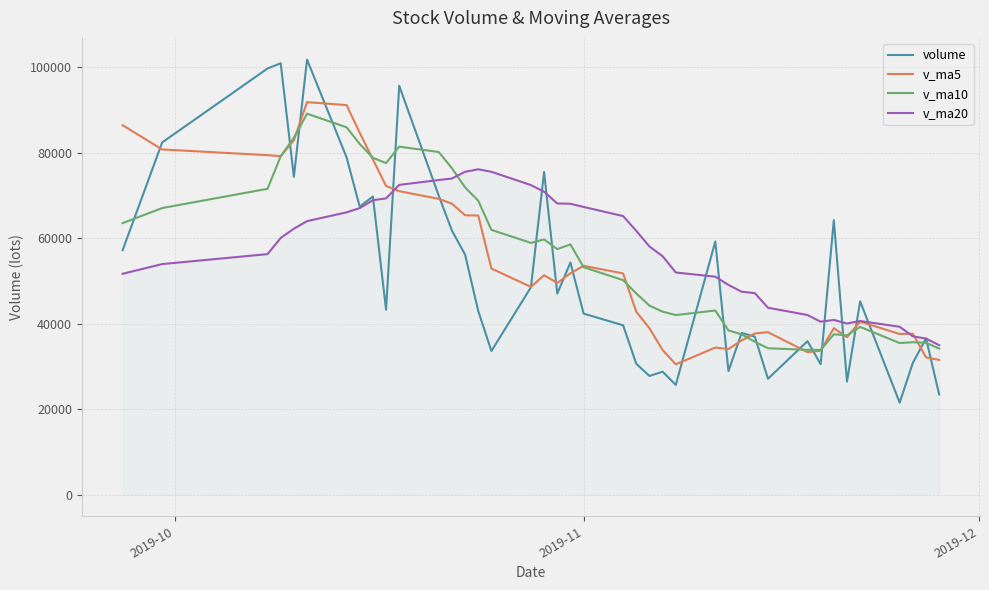

What is the difference between the maximum and minimum values in the v_ma20 series?

41134.7